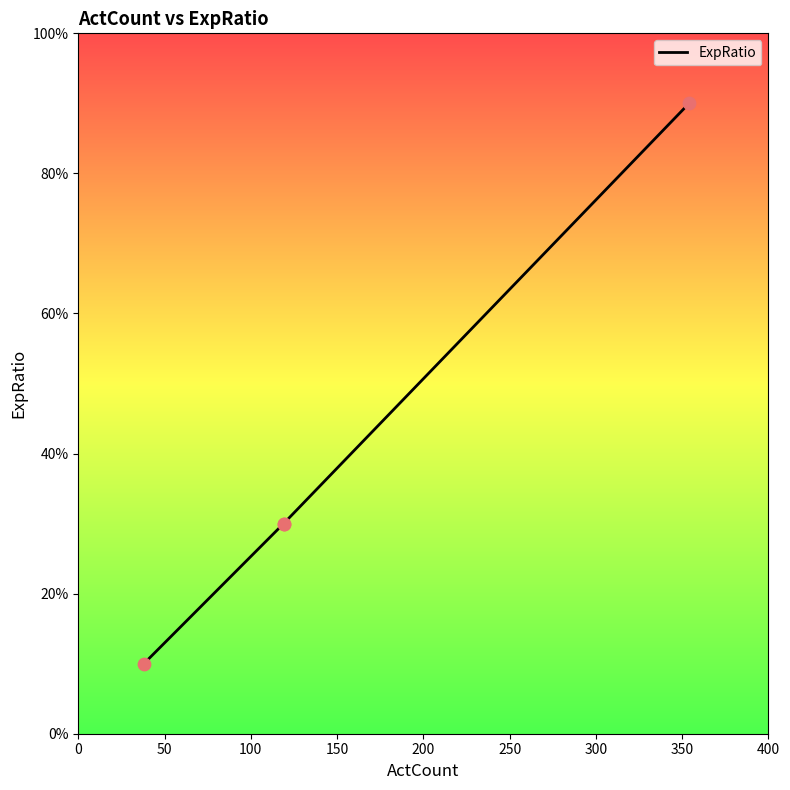

Which has a higher value, 150 or 50?

150